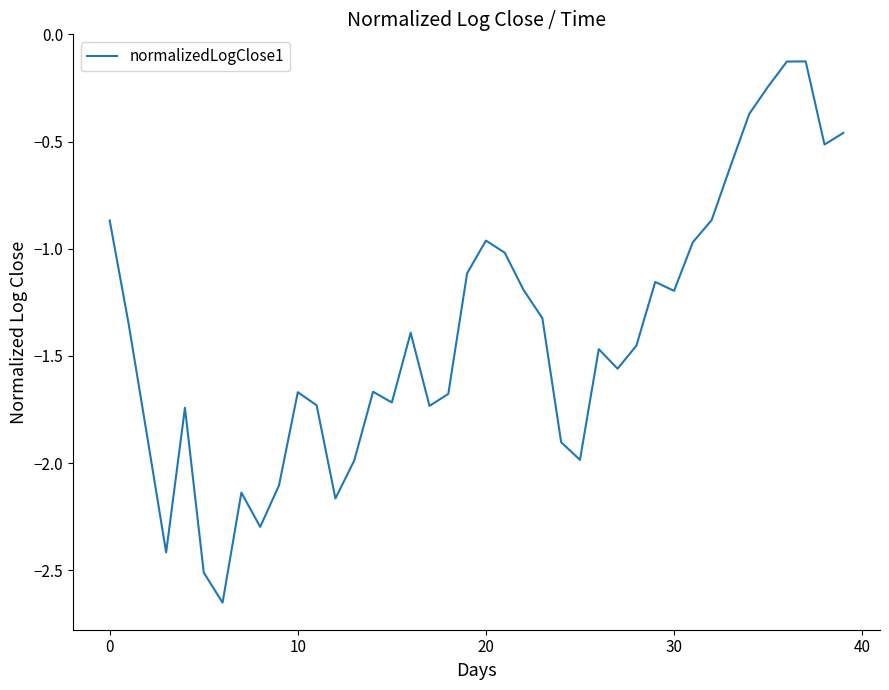

How many categories are shown in the chart?

40